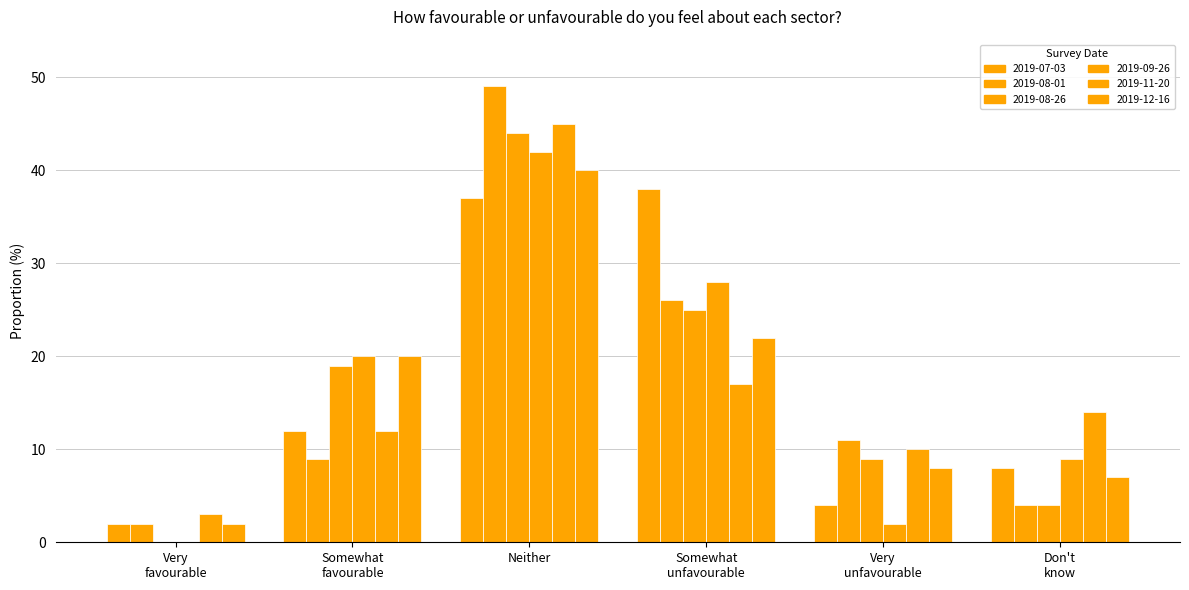

How many data points does each series have?

6